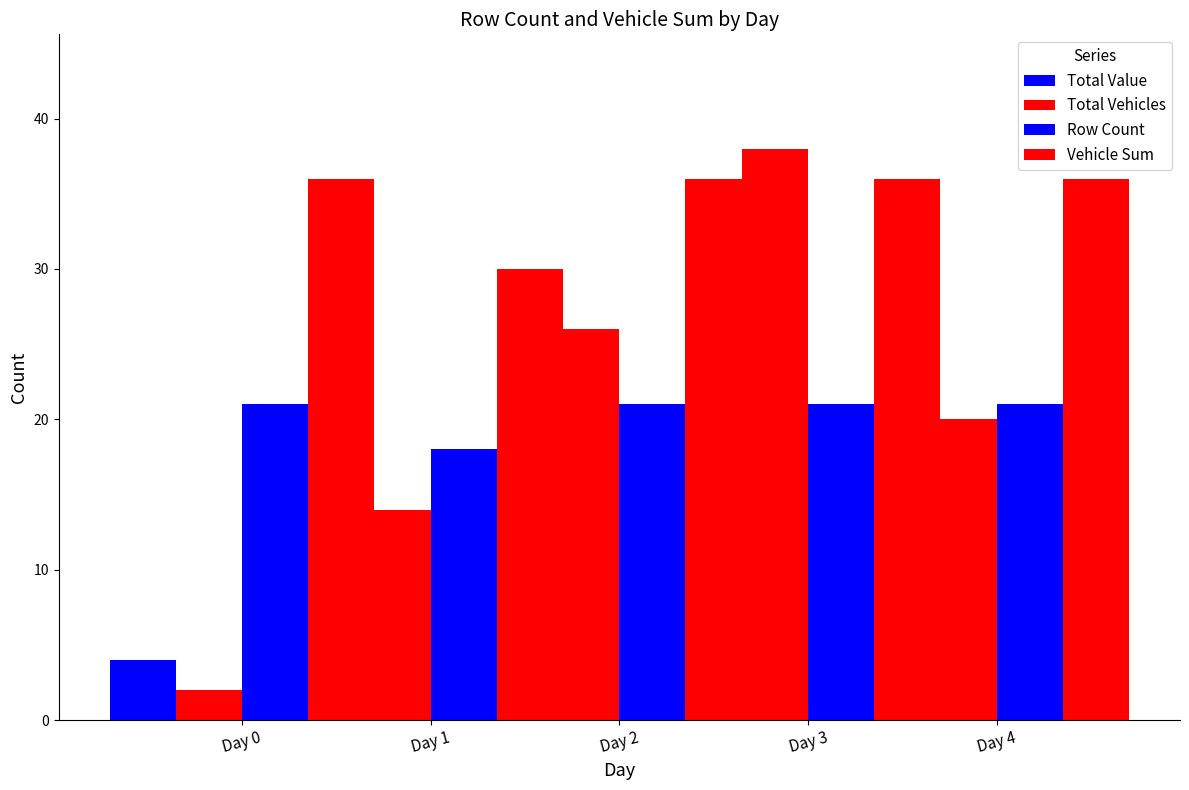

How many Row Count values are between 21 and 22?

4